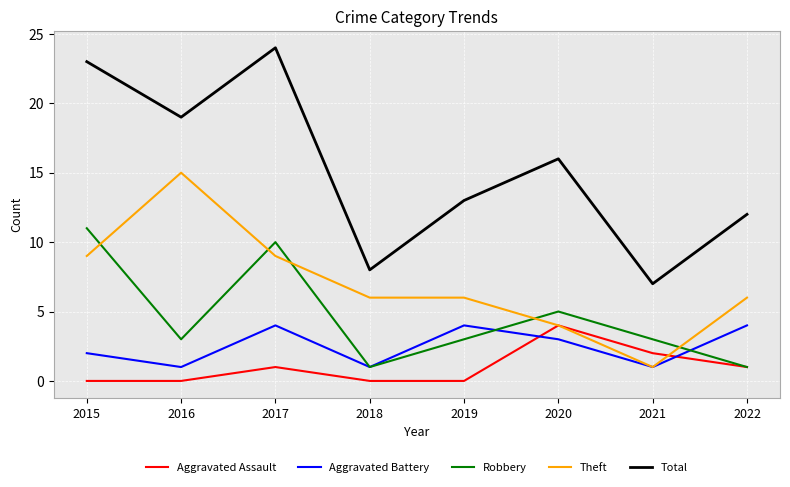

Where is the first local minimum for Robbery?

2016